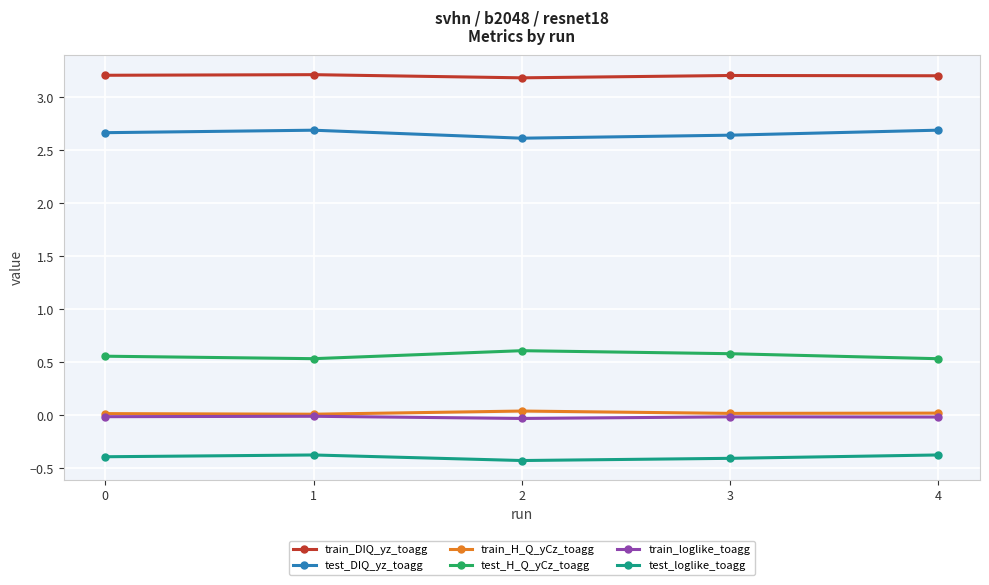

What is the smallest value displayed?

-0.4